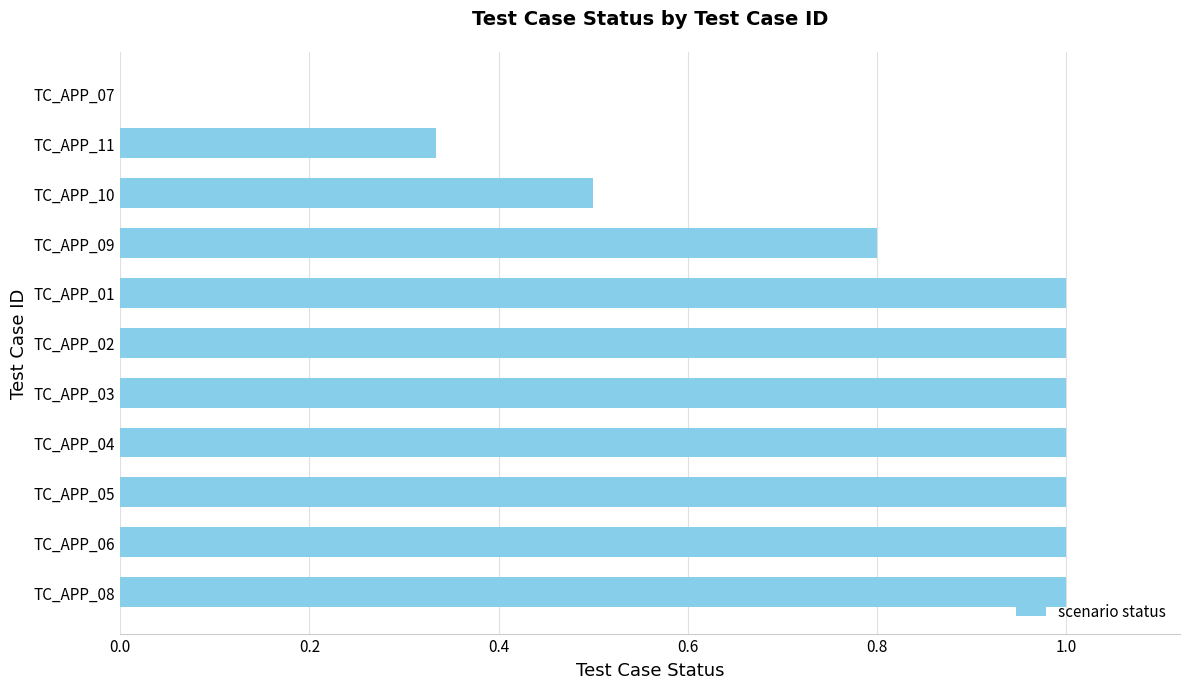

What is the sum of all values?

8.6